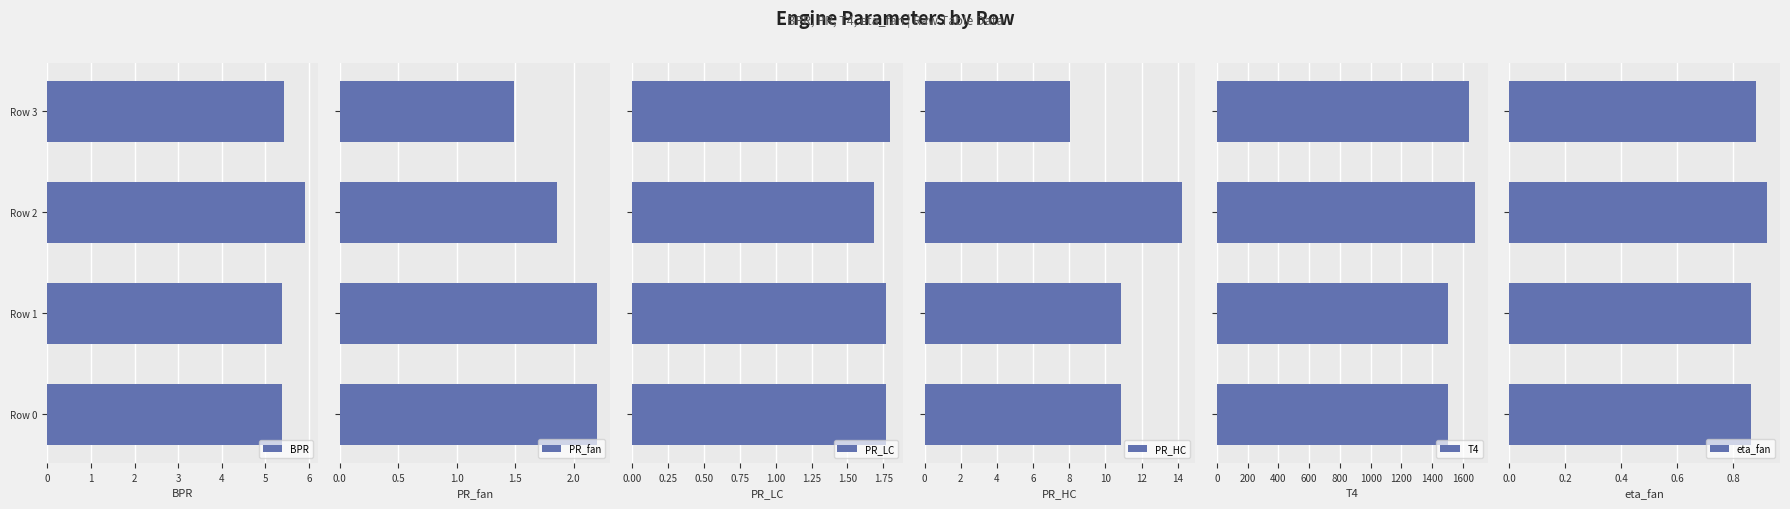

What is the difference between the maximum and minimum values in the T4 series?

176.9